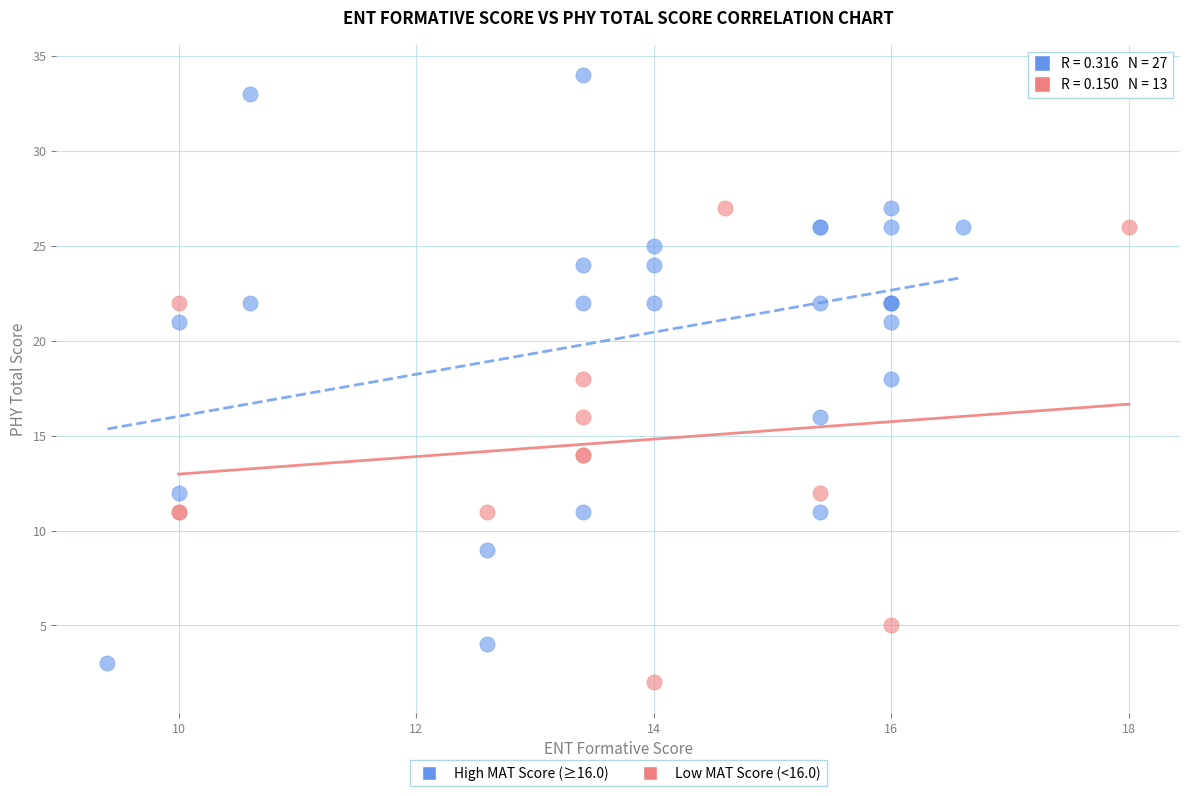

Which series contains the highest Y value?

High MAT Score (≥16.0)